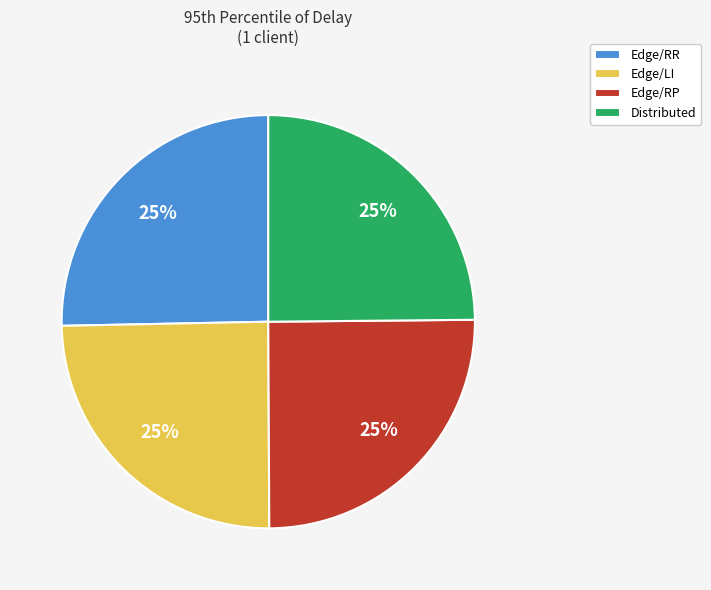

To the nearest percent, what is the combined percentage of Edge/LI and Edge/RR?

50%